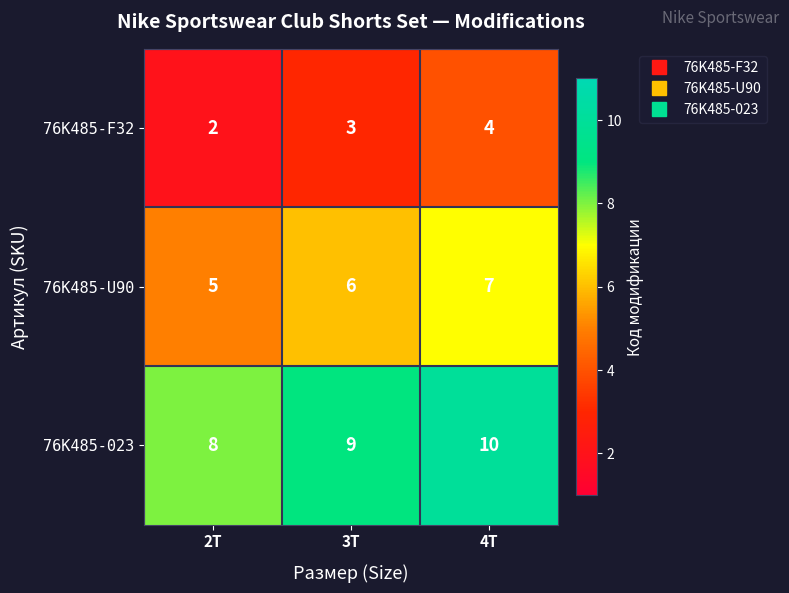

What is the maximum value shown in the chart?

10